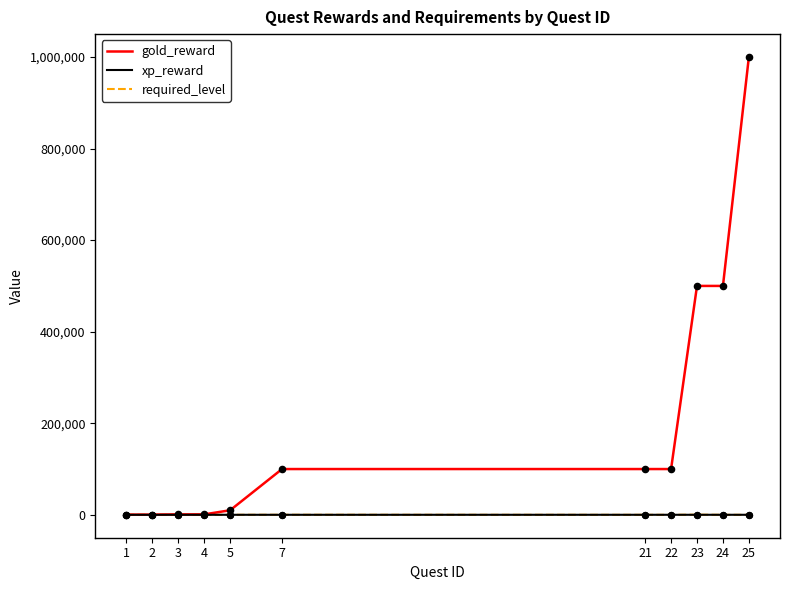

Which series has the largest range (max minus min)?

gold_reward